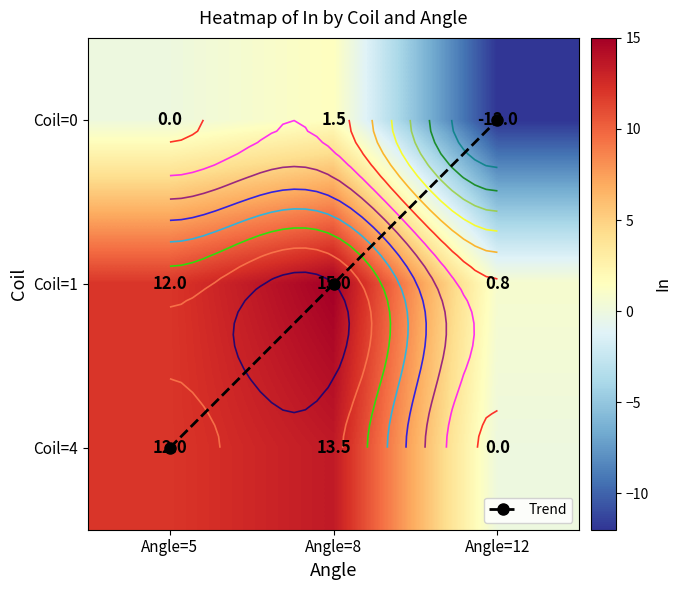

The value of Coil=4 at Angle=8 is 13.5. True or false?

True